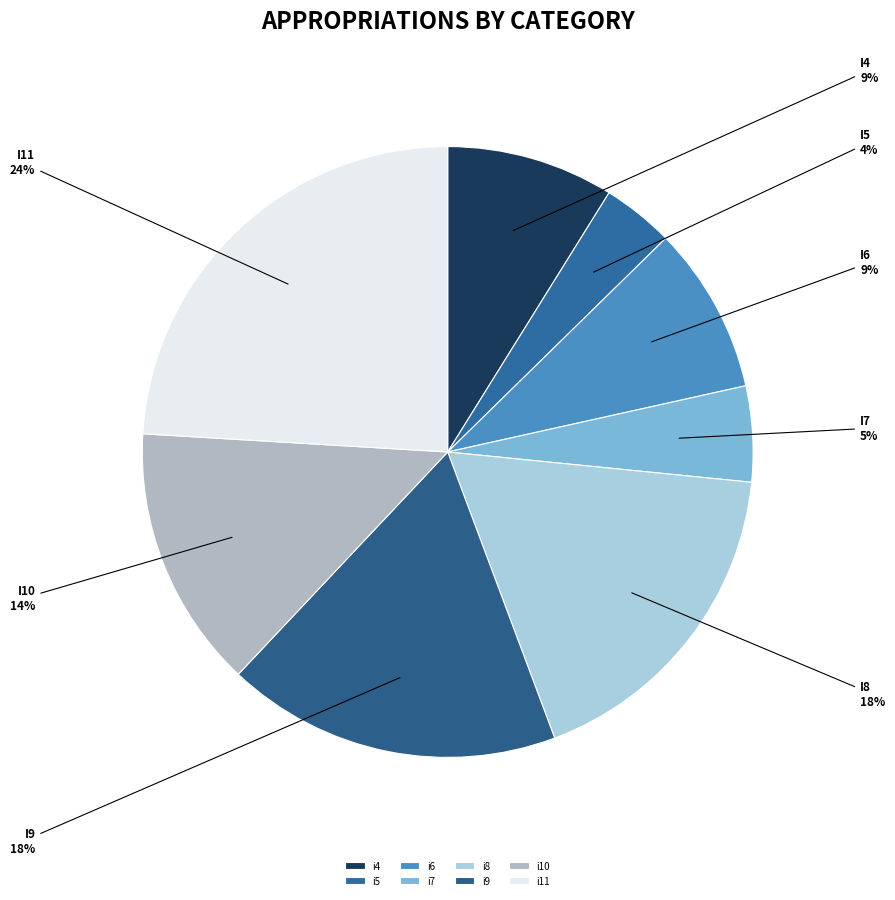

Which slice is the smallest?

i5